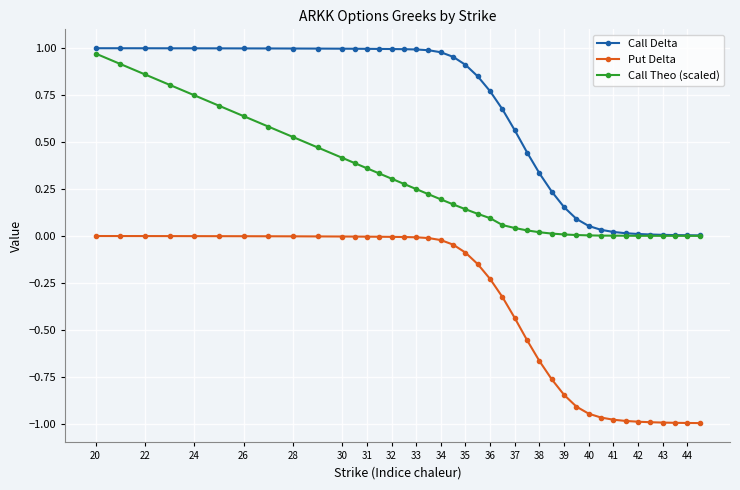

List the series in order of their overall mean, highest first.

Call Delta, Call Theo (scaled), Put Delta